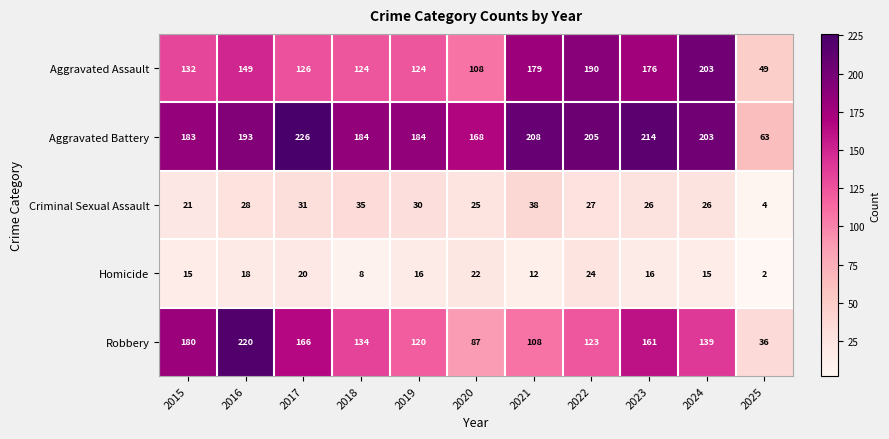

Count the number of data series in this chart.

5